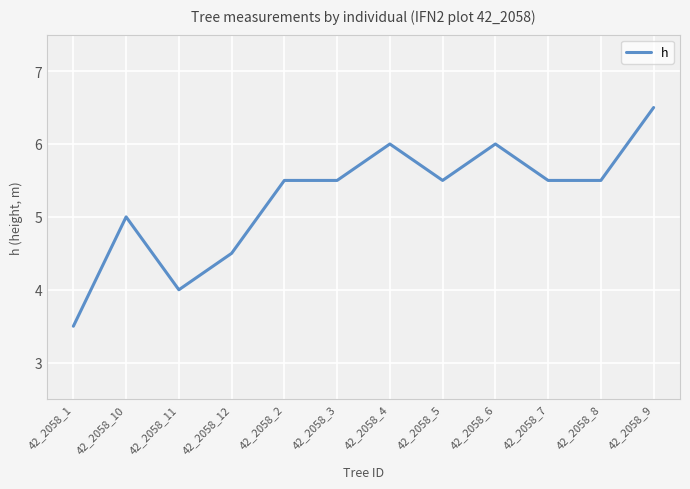

What value does the data have at 42_2058_2?

5.5